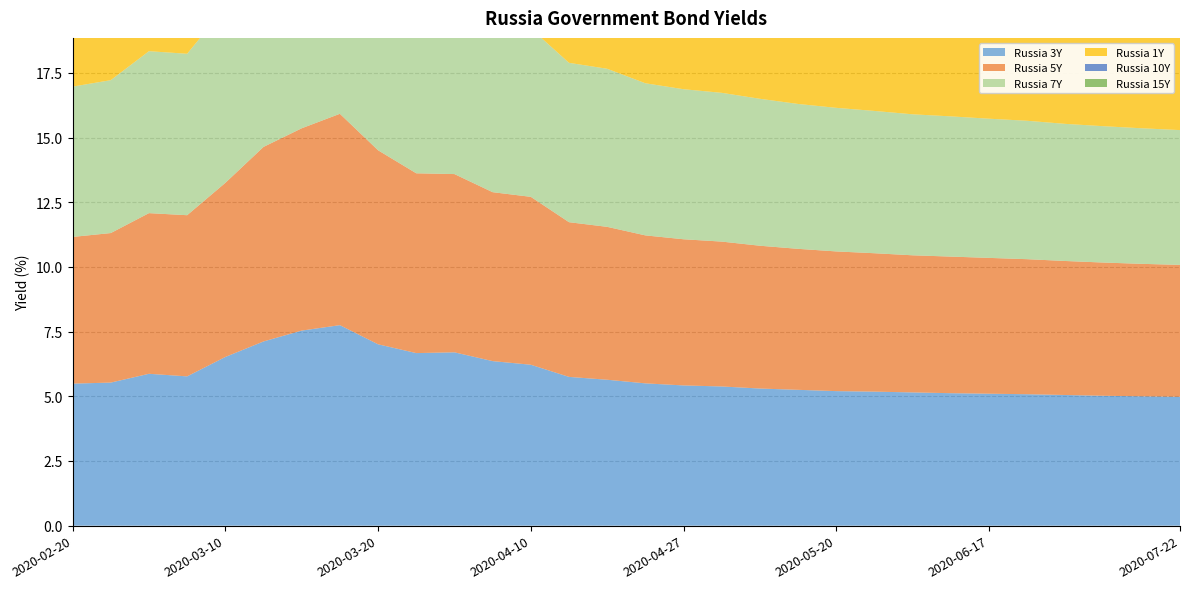

Reading left to right, transcribe all the data shown in this chart.

Russia 3Y: 2020-02-20=5.5	2020-02-25=5.5	2020-02-28=5.9	2020-03-06=5.8	2020-03-10=6.5	2020-03-13=7.1	2020-03-16=7.5	2020-03-18=7.8	2020-03-20=7.0	2020-03-24=6.7	2020-03-27=6.7	2020-04-06=6.4	2020-04-10=6.2	2020-04-17=5.8	2020-04-22=5.6	2020-04-24=5.5	2020-04-27=5.4	2020-04-29=5.4	2020-05-06=5.3	2020-05-13=5.2	2020-05-20=5.2	2020-05-27=5.2	2020-06-03=5.2	2020-06-10=5.1	2020-06-17=5.1	2020-06-24=5.1	2020-07-01=5.0	2020-07-08=5.0	2020-07-15=5.0	2020-07-22=5.0
Russia 5Y: 2020-02-20=5.7	2020-02-25=5.8	2020-02-28=6.2	2020-03-06=6.2	2020-03-10=6.7	2020-03-13=7.5	2020-03-16=7.8	2020-03-18=8.2	2020-03-20=7.5	2020-03-24=7.0	2020-03-27=6.9	2020-04-06=6.5	2020-04-10=6.5	2020-04-17=6.0	2020-04-22=5.9	2020-04-24=5.7	2020-04-27=5.7	2020-04-29=5.6	2020-05-06=5.5	2020-05-13=5.5	2020-05-20=5.4	2020-05-27=5.3	2020-06-03=5.3	2020-06-10=5.3	2020-06-17=5.2	2020-06-24=5.2	2020-07-01=5.2	2020-07-08=5.2	2020-07-15=5.1	2020-07-22=5.1
Russia 7Y: 2020-02-20=5.8	2020-02-25=5.9	2020-02-28=6.3	2020-03-06=6.2	2020-03-10=6.8	2020-03-13=7.5	2020-03-16=7.8	2020-03-18=8.2	2020-03-20=7.5	2020-03-24=6.9	2020-03-27=6.8	2020-04-06=6.6	2020-04-10=6.5	2020-04-17=6.2	2020-04-22=6.1	2020-04-24=5.9	2020-04-27=5.8	2020-04-29=5.8	2020-05-06=5.7	2020-05-13=5.6	2020-05-20=5.5	2020-05-27=5.5	2020-06-03=5.5	2020-06-10=5.4	2020-06-17=5.4	2020-06-24=5.3	2020-07-01=5.3	2020-07-08=5.3	2020-07-15=5.2	2020-07-22=5.2
Russia 1Y: 2020-02-20=5.3	2020-02-25=5.3	2020-02-28=5.8	2020-03-06=5.6	2020-03-10=6.4	2020-03-13=6.9	2020-03-16=7.1	2020-03-18=7.2	2020-03-20=6.4	2020-03-24=6.2	2020-03-27=6.0	2020-04-06=5.8	2020-04-10=5.7	2020-04-17=5.5	2020-04-22=5.5	2020-04-24=5.2	2020-04-27=5.2	2020-04-29=5.1	2020-05-06=5.0	2020-05-13=5.0	2020-05-20=4.9	2020-05-27=4.9	2020-06-03=4.8	2020-06-10=4.8	2020-06-17=4.8	2020-06-24=4.7	2020-07-01=4.7	2020-07-08=4.7	2020-07-15=4.6	2020-07-22=4.6
Russia 10Y: 2020-02-20=6.0	2020-02-25=6.1	2020-02-28=6.5	2020-03-06=6.5	2020-03-10=6.7	2020-03-13=7.8	2020-03-16=8.1	2020-03-18=8.4	2020-03-20=7.8	2020-03-24=7.2	2020-03-27=7.1	2020-04-06=6.7	2020-04-10=6.7	2020-04-17=6.3	2020-04-22=6.2	2020-04-24=6.1	2020-04-27=6.0	2020-04-29=6.0	2020-05-06=5.8	2020-05-13=5.8	2020-05-20=5.7	2020-05-27=5.7	2020-06-03=5.6	2020-06-10=5.6	2020-06-17=5.5	2020-06-24=5.5	2020-07-01=5.5	2020-07-08=5.4	2020-07-15=5.4	2020-07-22=5.4
Russia 15Y: 2020-02-20=6.2	2020-02-25=6.3	2020-02-28=6.7	2020-03-06=6.7	2020-03-10=7.2	2020-03-13=8.0	2020-03-16=8.2	2020-03-18=8.6	2020-03-20=7.9	2020-03-24=7.3	2020-03-27=7.1	2020-04-06=6.9	2020-04-10=6.8	2020-04-17=6.5	2020-04-22=6.4	2020-04-24=6.2	2020-04-27=6.1	2020-04-29=6.0	2020-05-06=6.0	2020-05-13=5.9	2020-05-20=5.8	2020-05-27=5.8	2020-06-03=5.7	2020-06-10=5.7	2020-06-17=5.6	2020-06-24=5.6	2020-07-01=5.5	2020-07-08=5.5	2020-07-15=5.5	2020-07-22=5.4